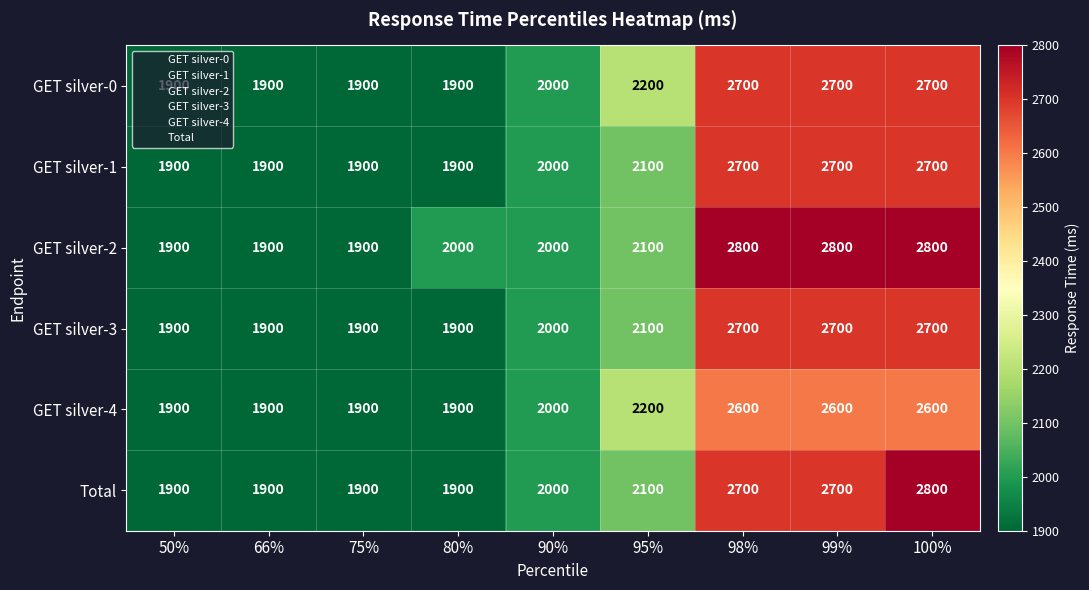

What is the difference between the highest and lowest values at 100%?

200